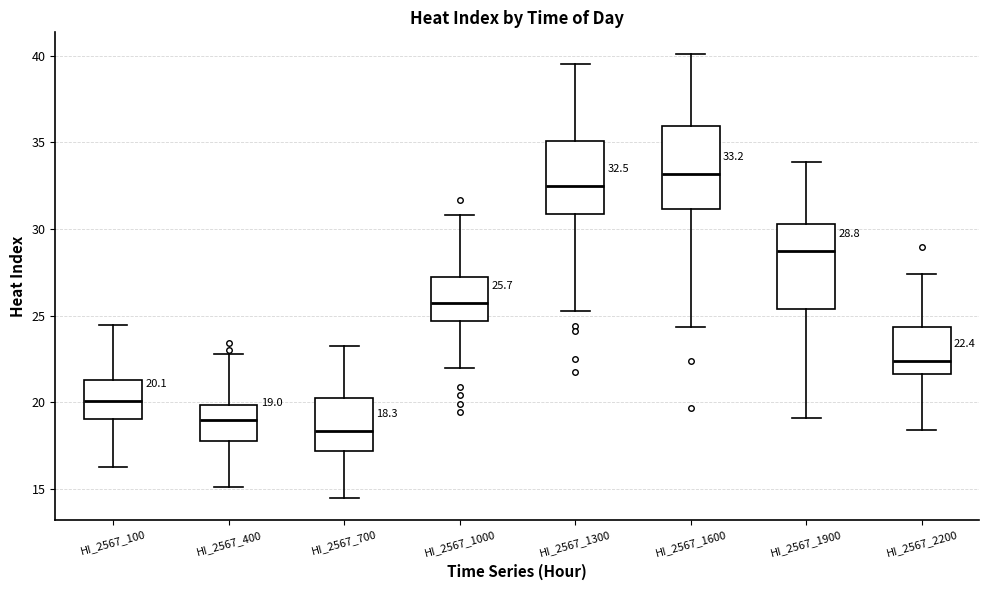

Which box's median line is the highest?

HI_2567_1600